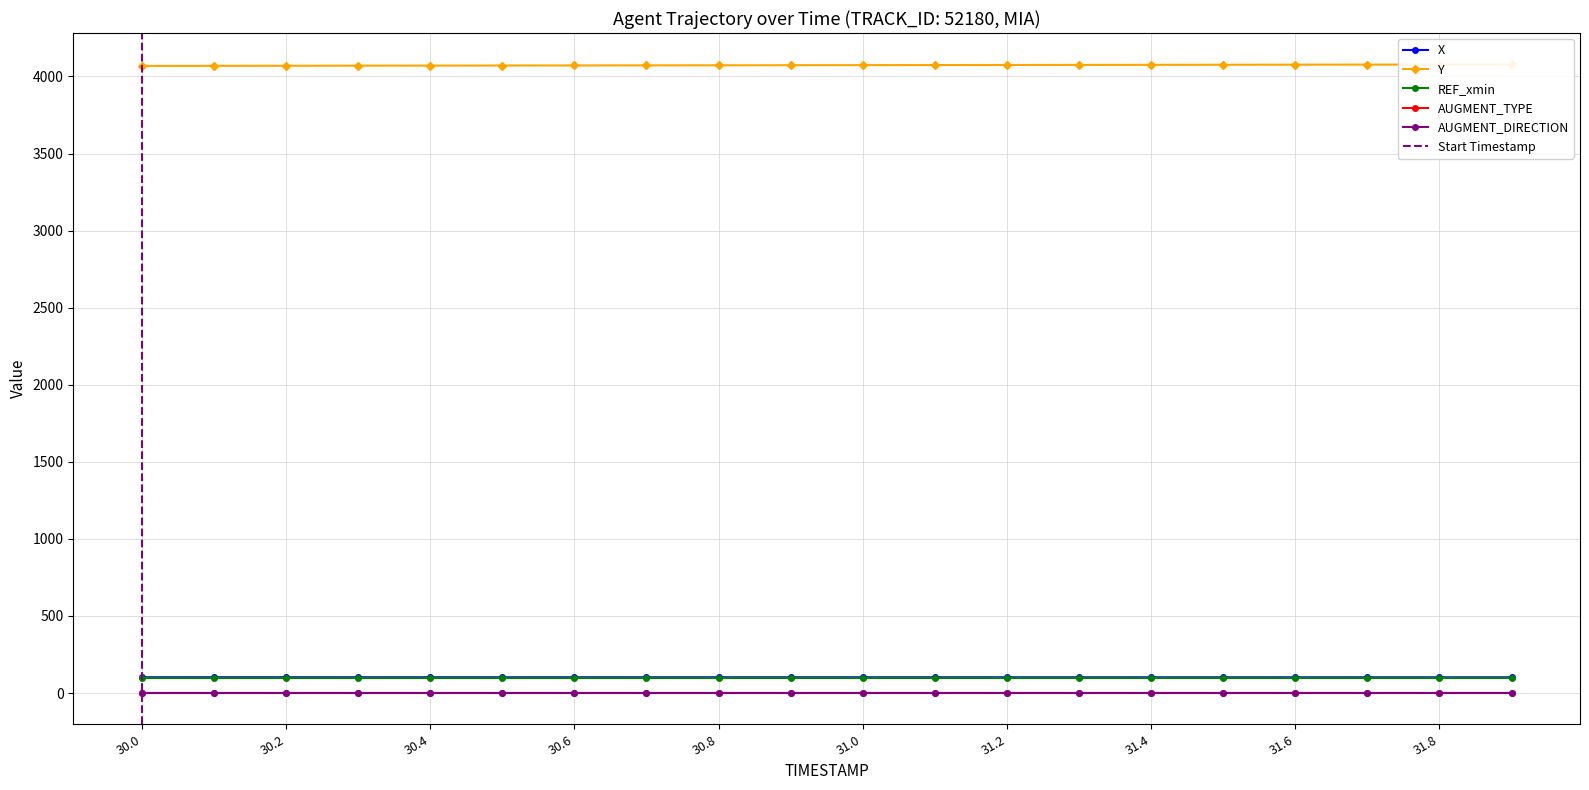

What is the label of the 13th point from the left?

31.2